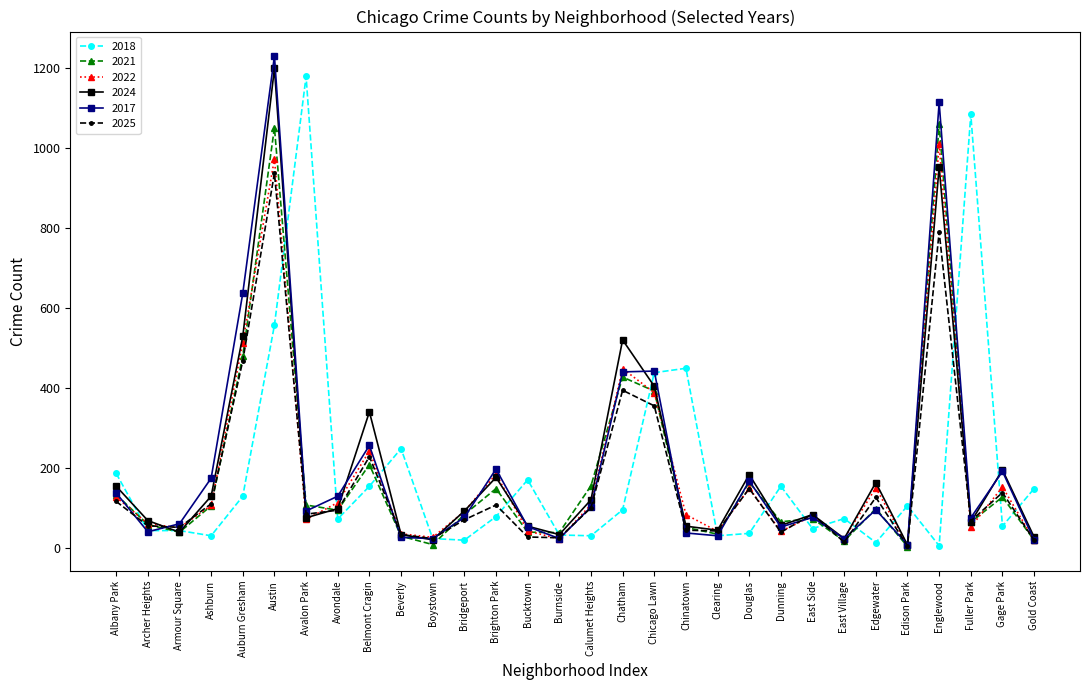

What position from the left is Clearing?

20